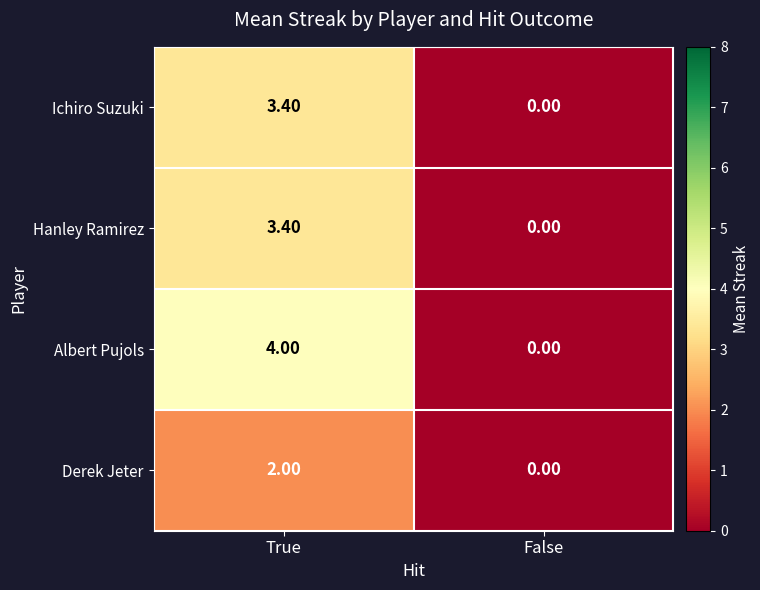

What is the difference between the highest and lowest values at True?

2.0